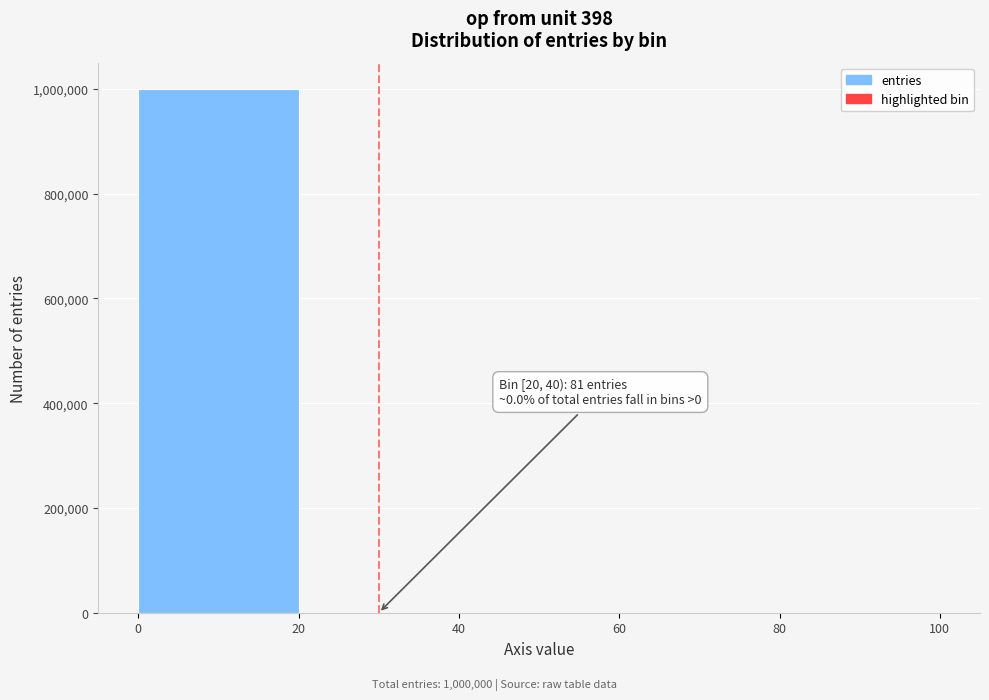

Over which range of the x-axis is the bar tallest?

0 to 20